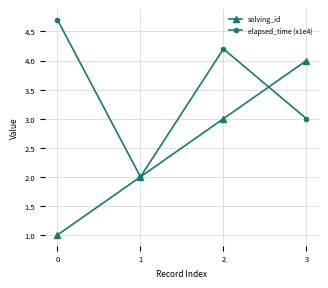

How many interior local peaks does the elapsed_time (x1e4) series have?

1